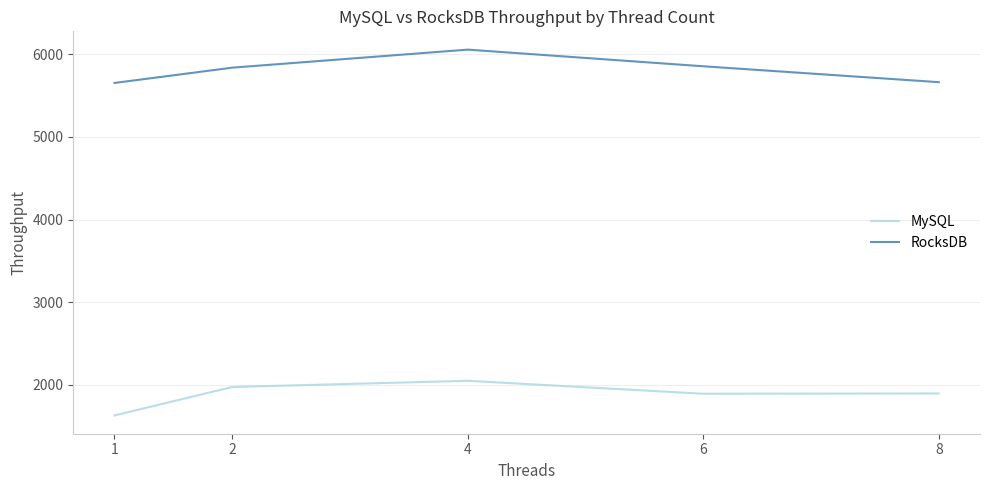

Between 4 and 8, which series saw the biggest shift?

RocksDB